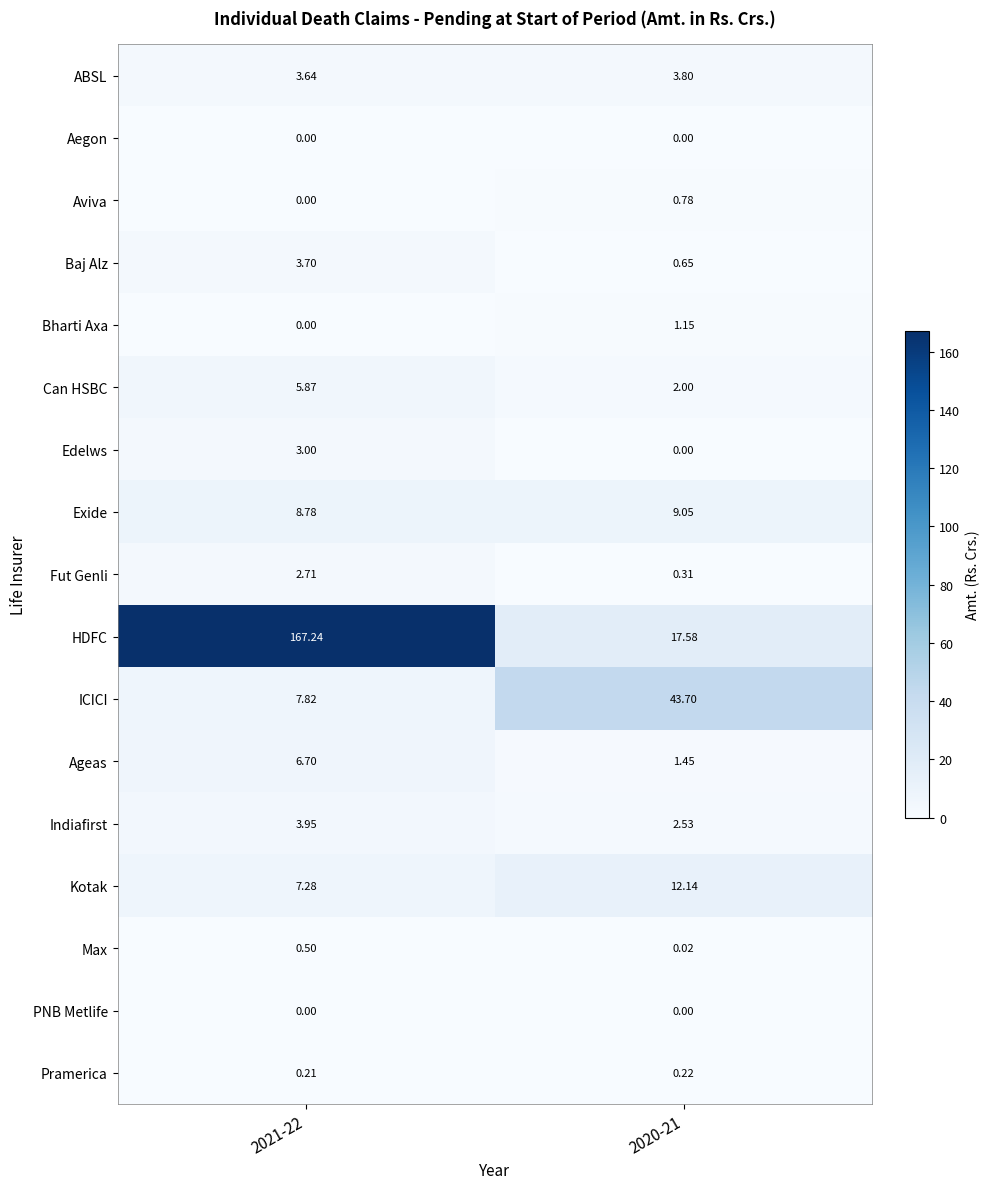

Which series has the largest range (max minus min)?

HDFC